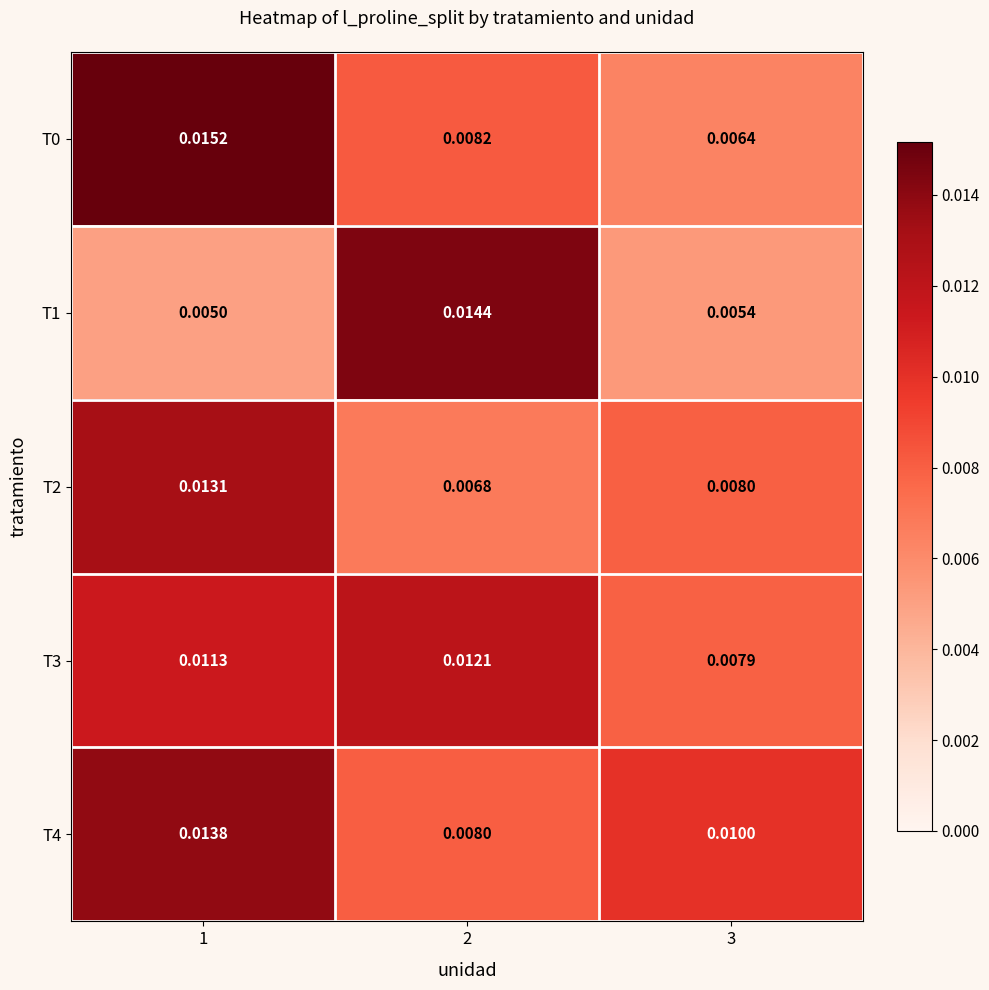

Is the value of T1 at 2 greater than the value of T2 at 2?

Yes